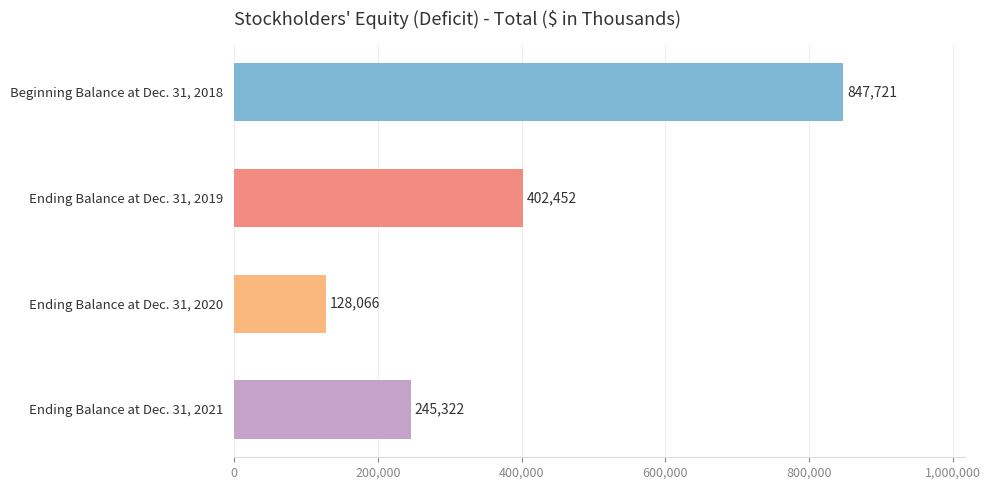

Where is the data nearest to the value 487893?

Ending Balance at Dec. 31, 2019